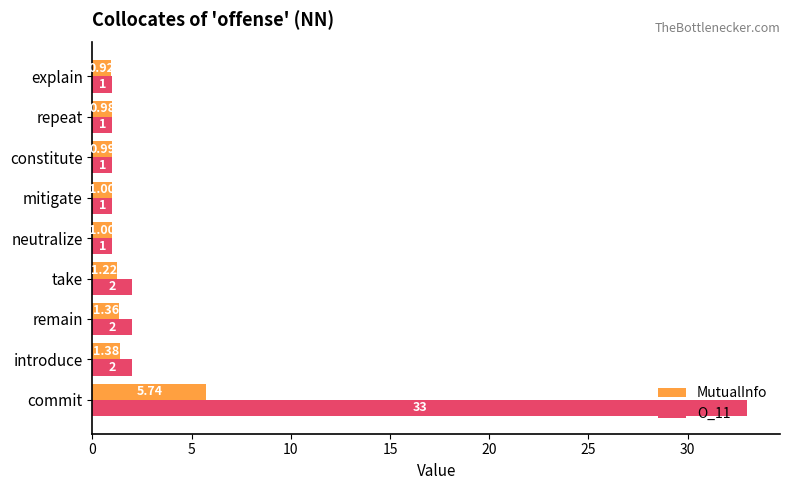

What are all the series names shown in the legend?

MutualInfo, O_11